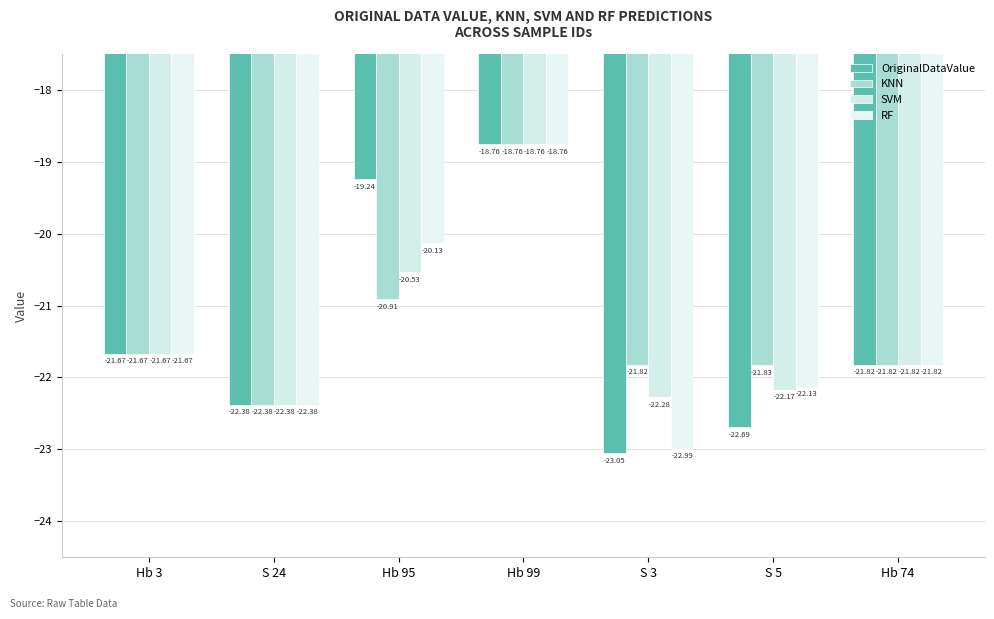

What is the label of the 2nd bar from the left?

S 24